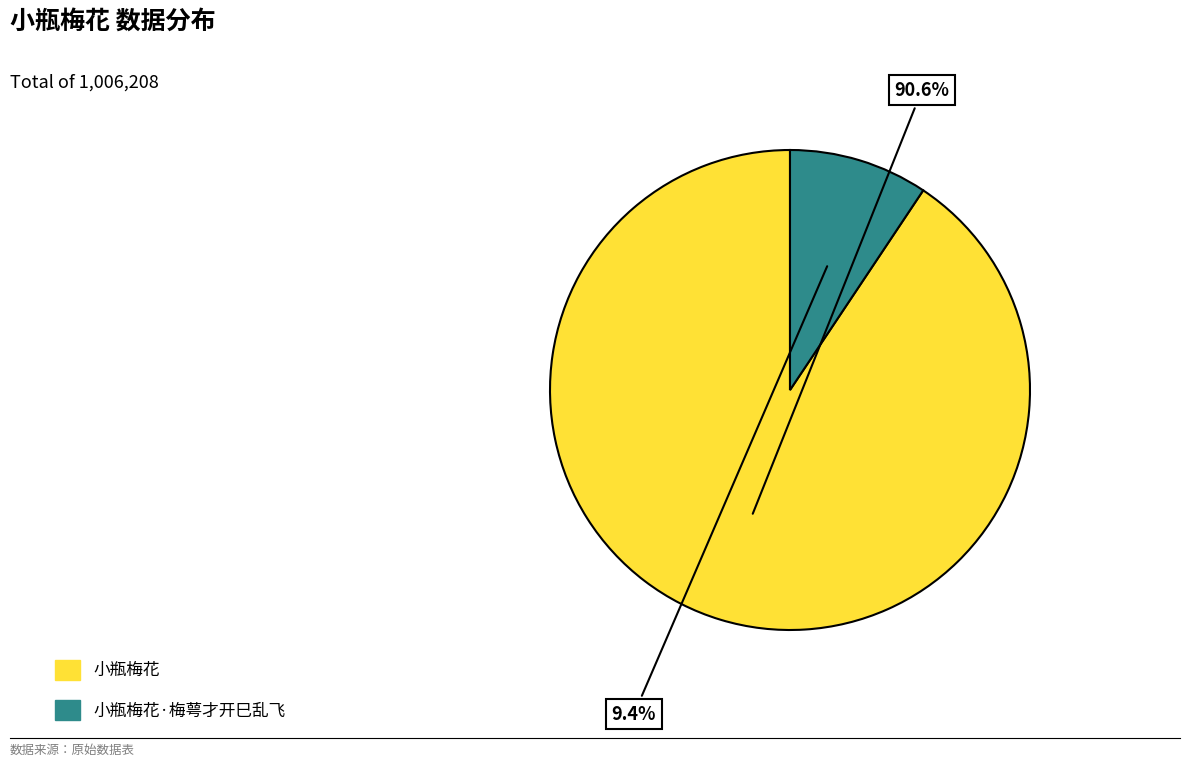

Is there a majority slice in this chart?

Yes